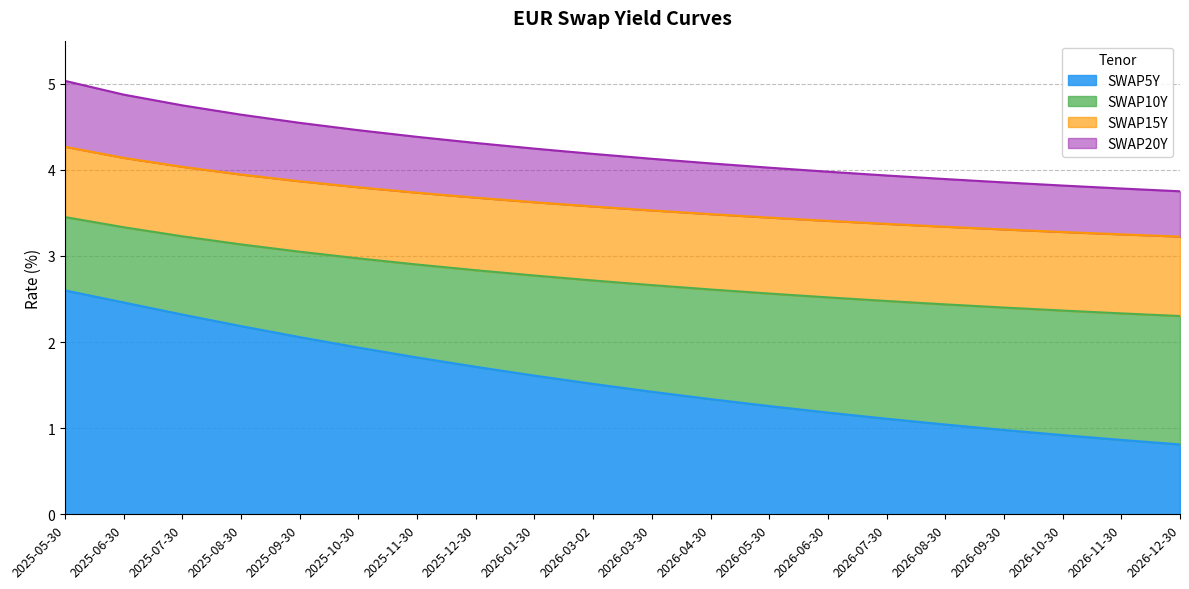

At which category is the sum across all series the highest?

2025-05-30